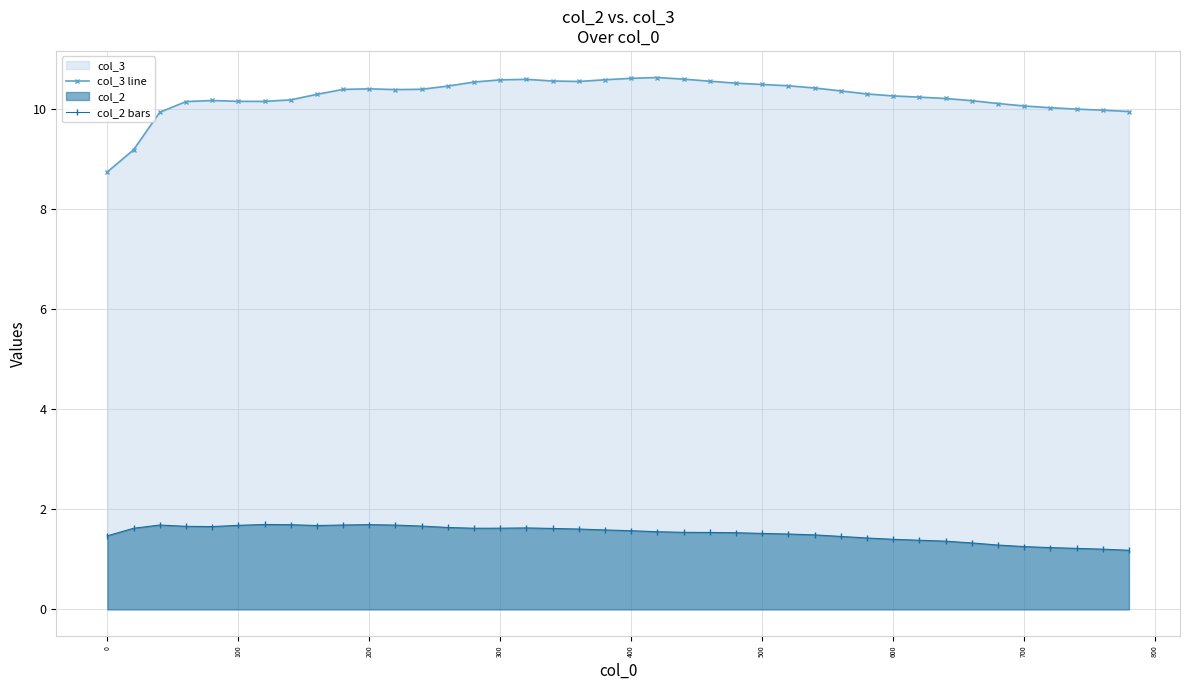

How many data points in col_3 line are above 10?

35